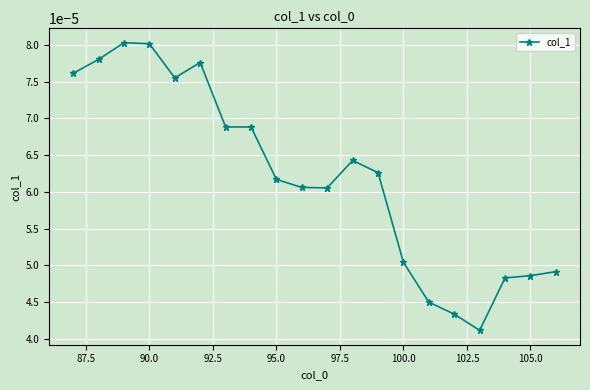

True or false: there are more than 1 points higher than both neighbors.

True